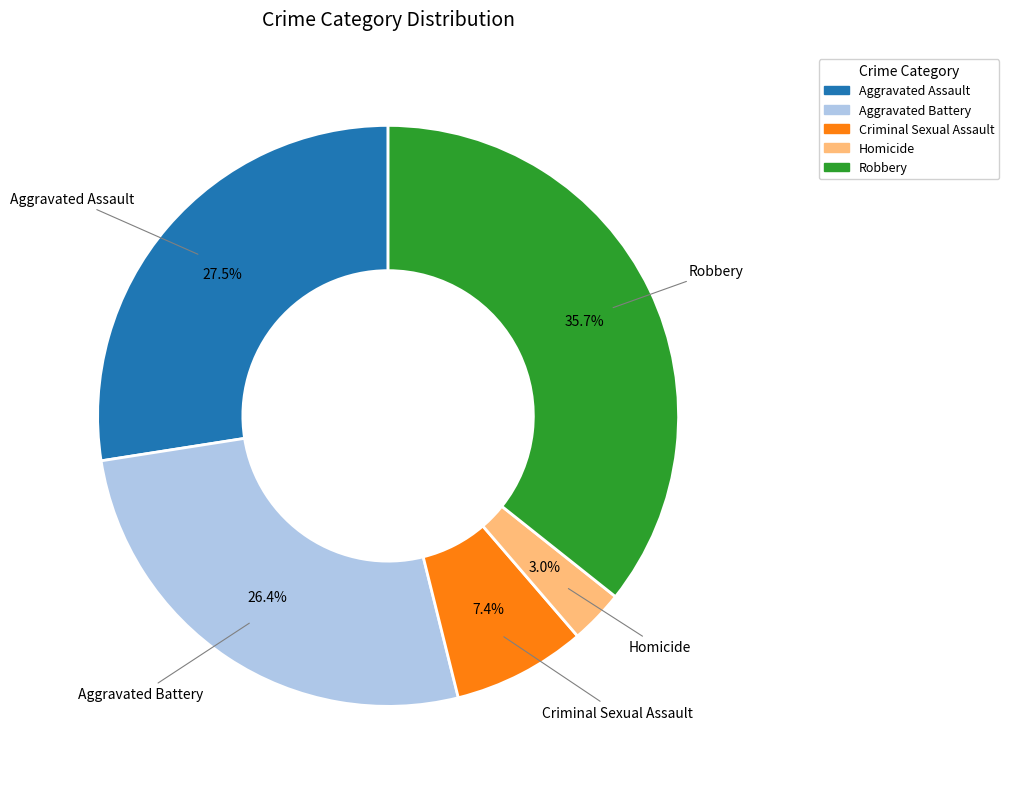

To the nearest percent, what is the difference between the largest and smallest slice percentages?

33%